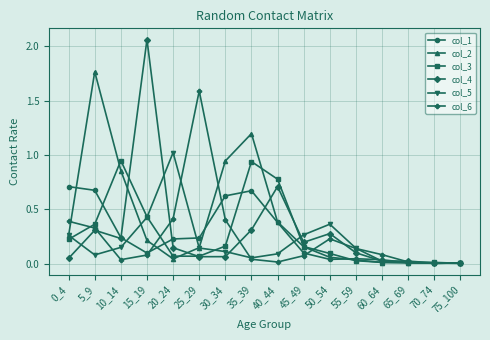

Which series has the largest total across all categories?

col_2